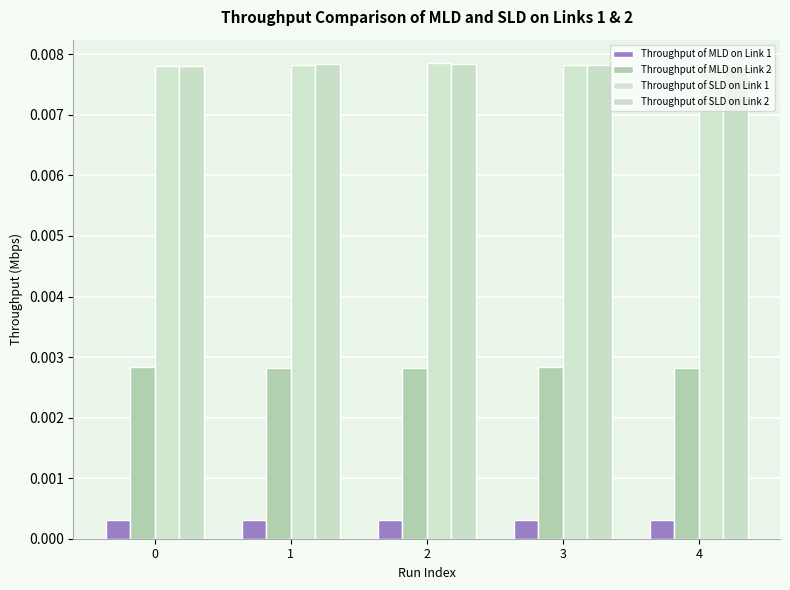

At how many categories does at least one series exceed 0?

5